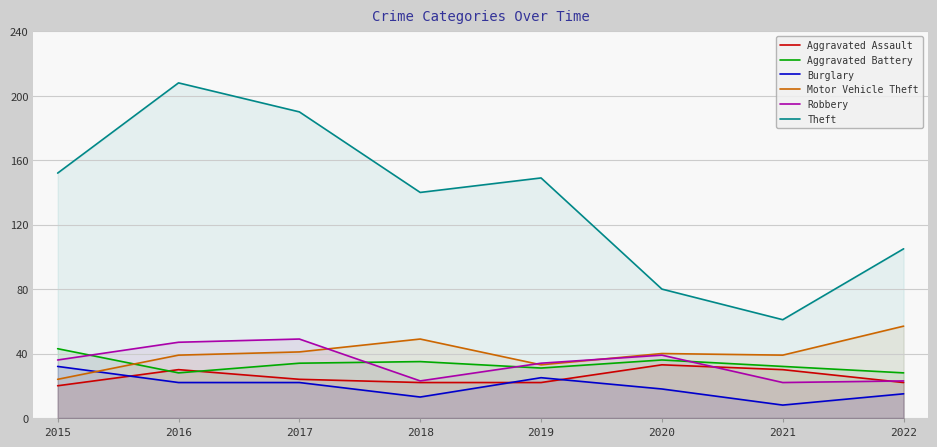

Which series has the largest total across all categories?

Theft